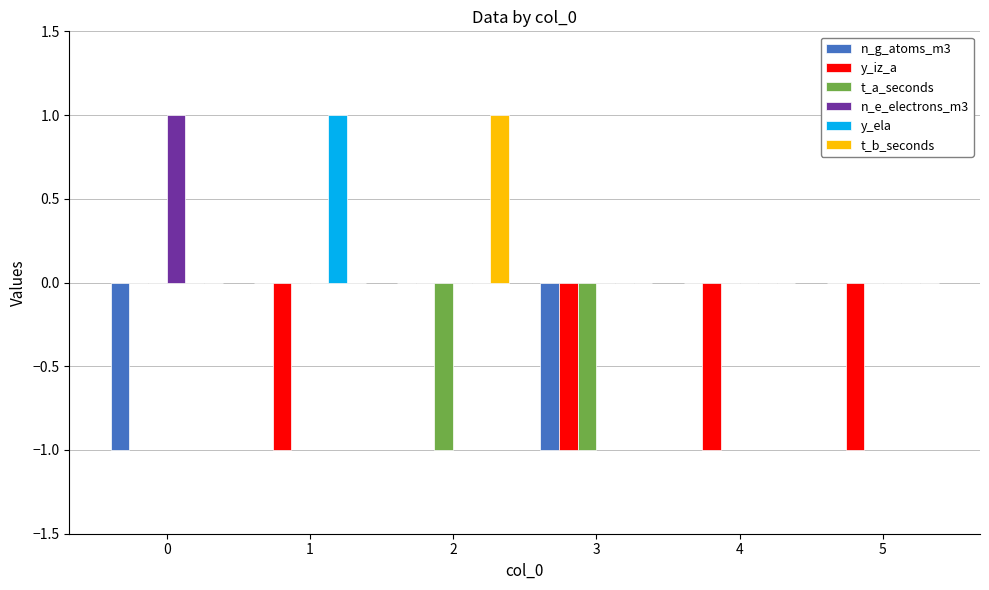

Is the value of y_ela at 3 greater than the value of t_a_seconds at 2?

Yes